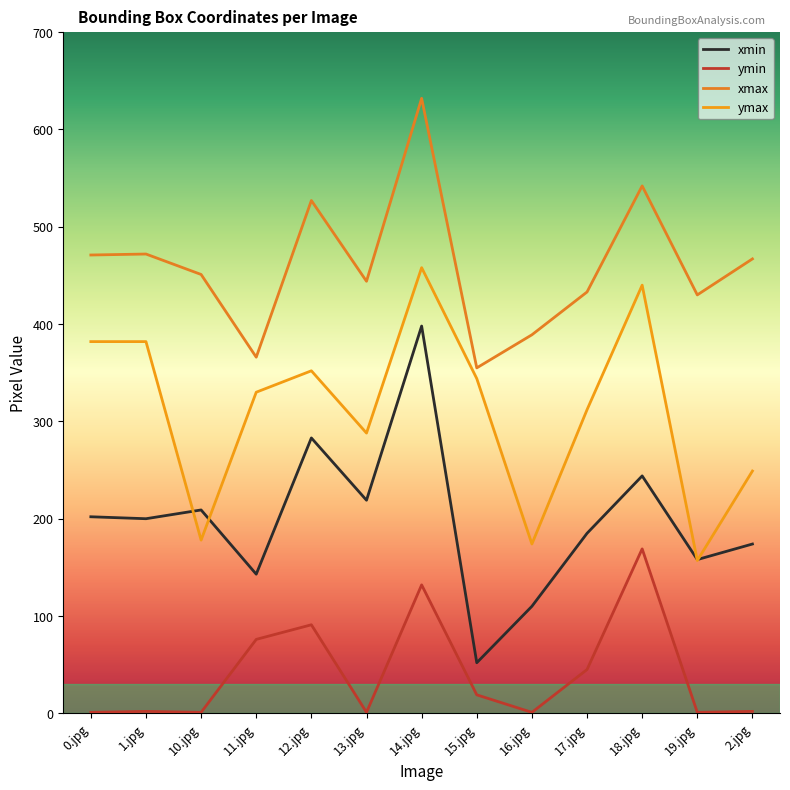

True or false: ymax and xmin cross at least once.

True